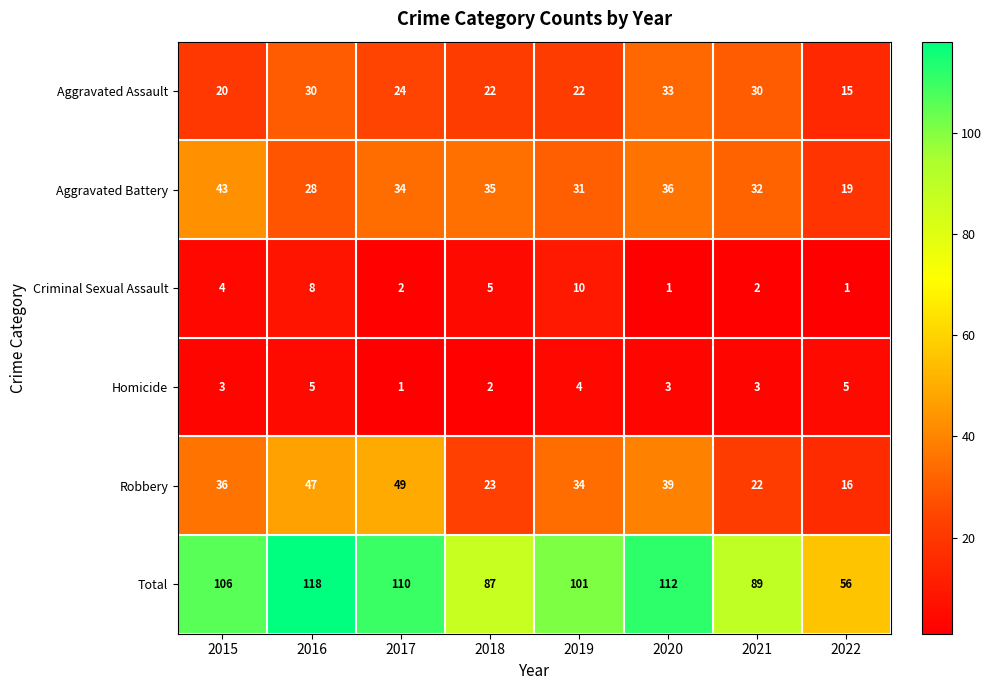

At which label does Homicide reach its minimum?

2017